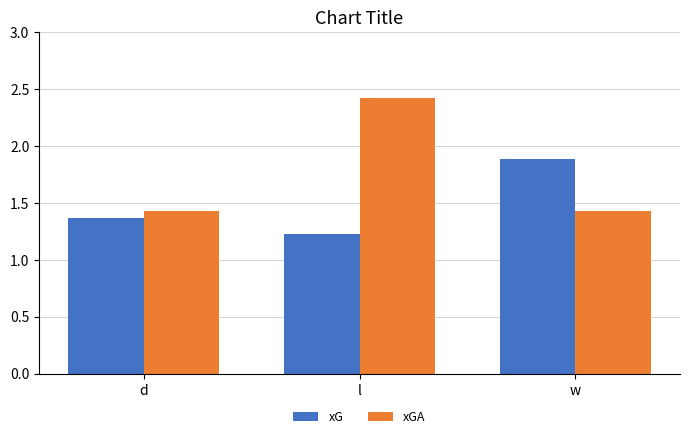

At which category is the sum across all series the highest?

l